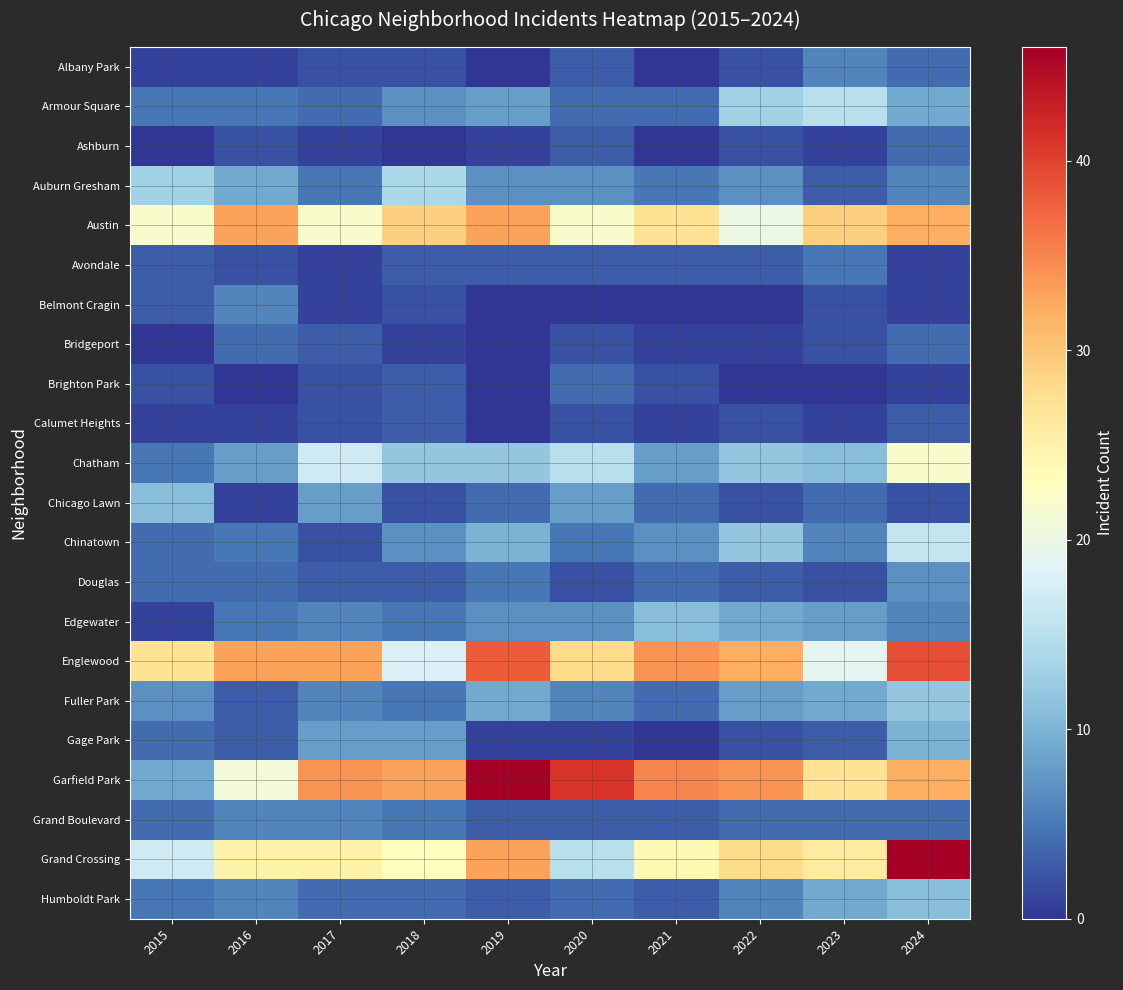

What is the difference between the highest and lowest values at 2021?

35